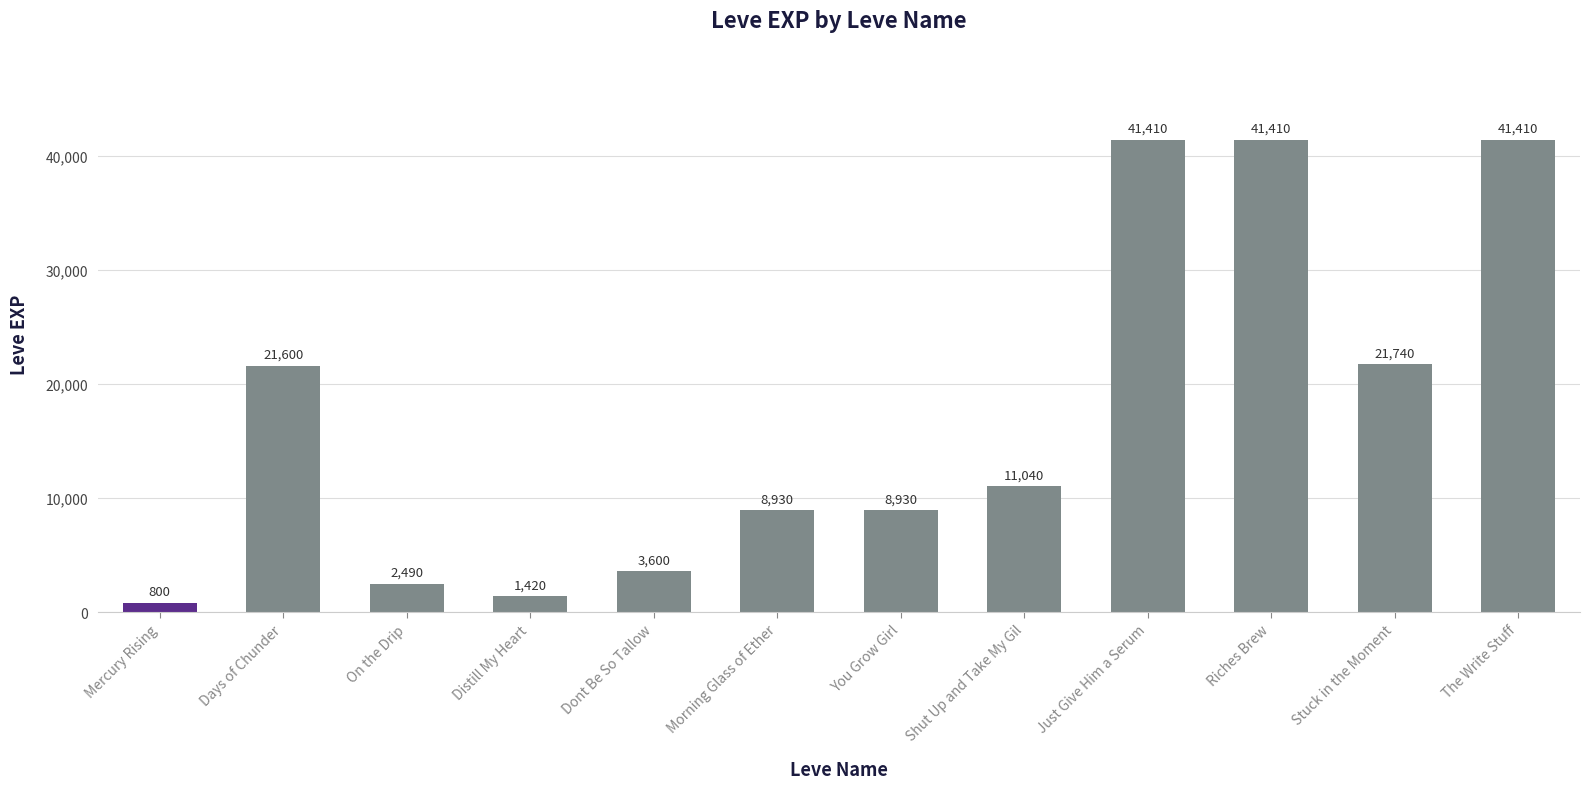

Approximately how many times larger is the value at Shut Up and Take My Gil compared to Mercury Rising?

13.8